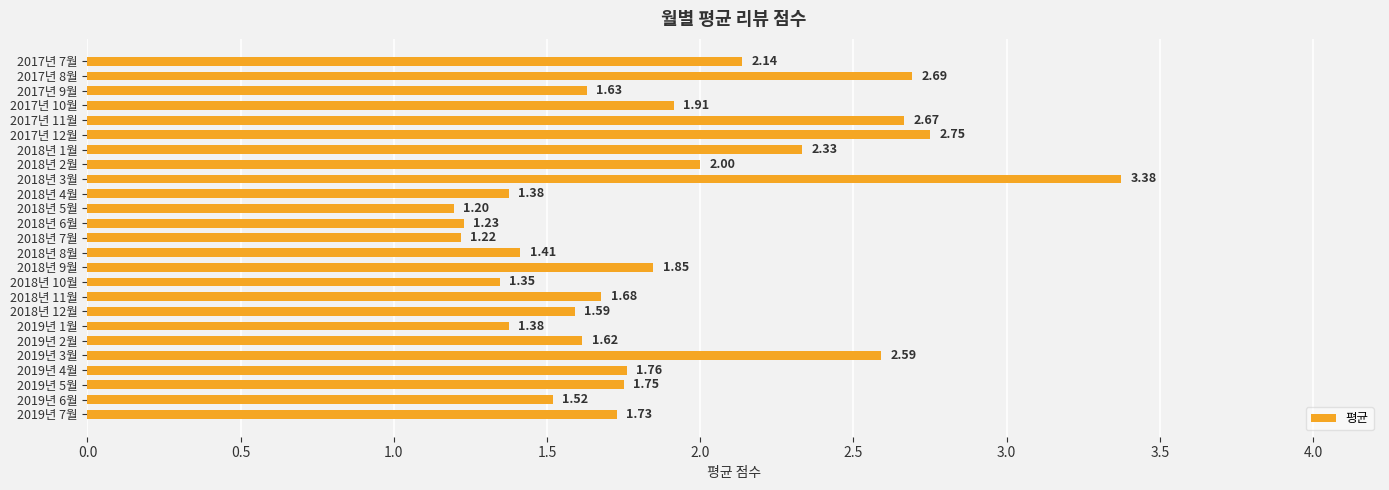

How many distinct data groups are displayed?

1